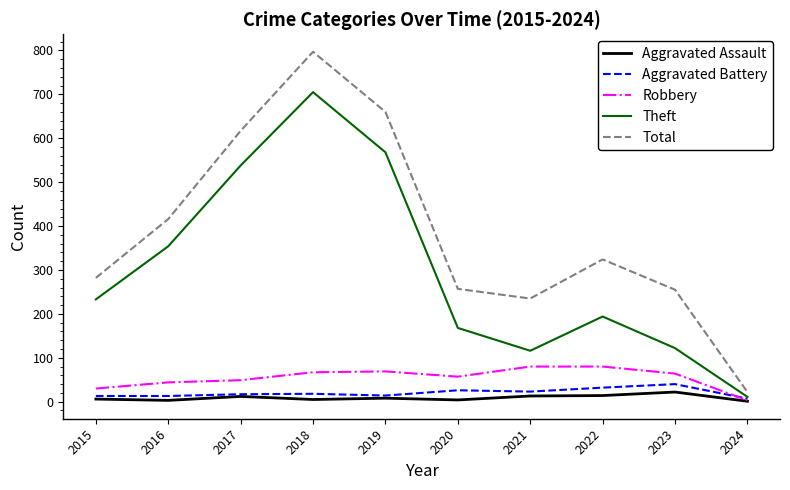

What is the spread (max minus min) of values at 2019?

652